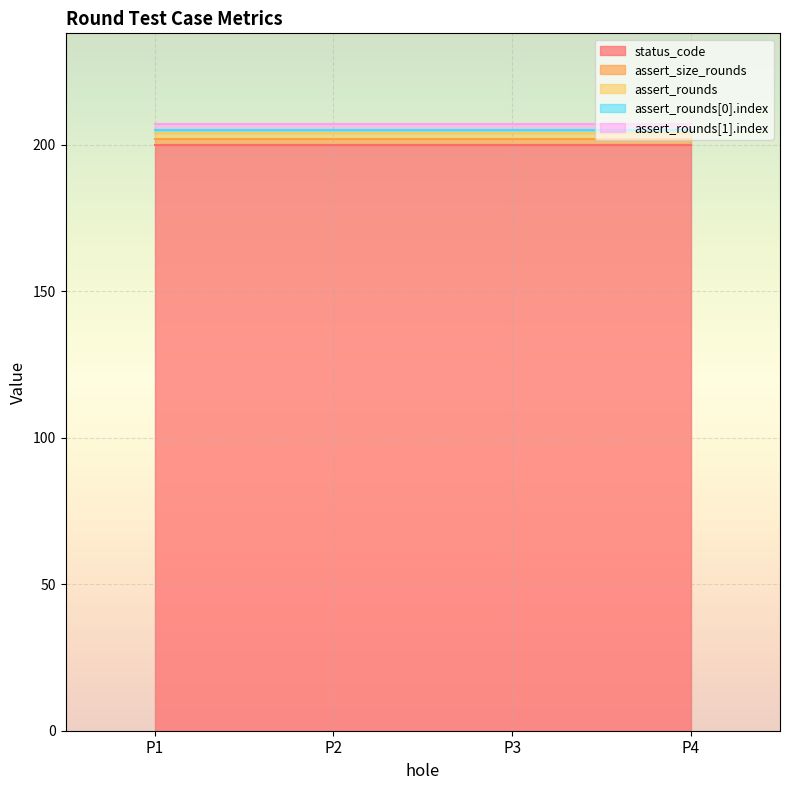

What is the minimum value shown in the chart?

1